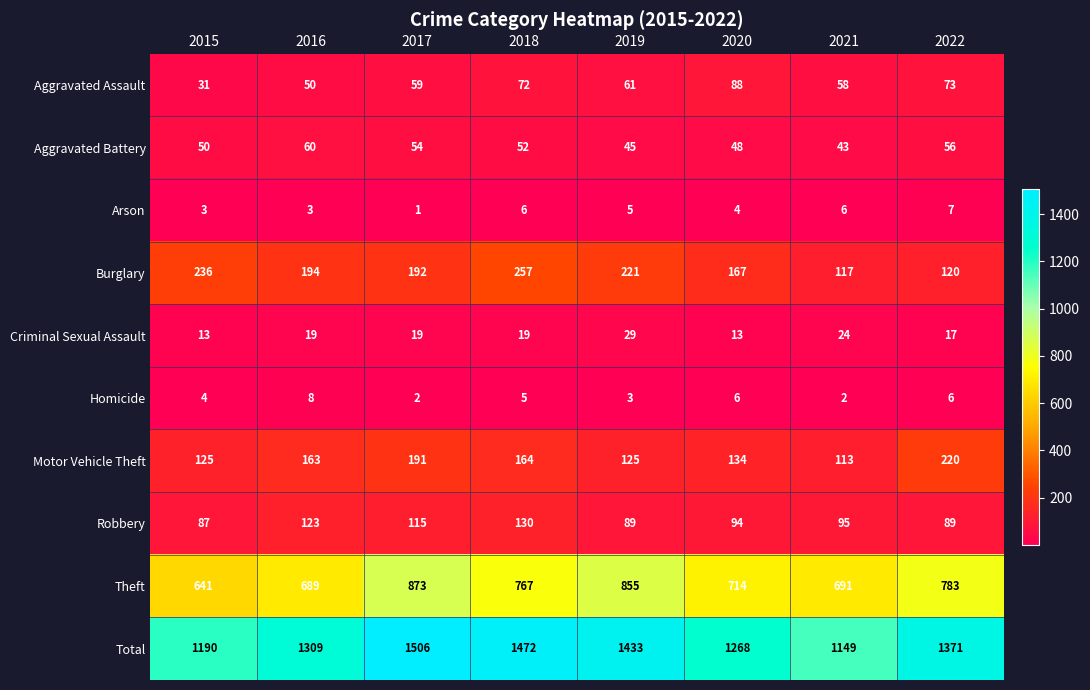

Count the Arson values in the range 3 to 6.

6